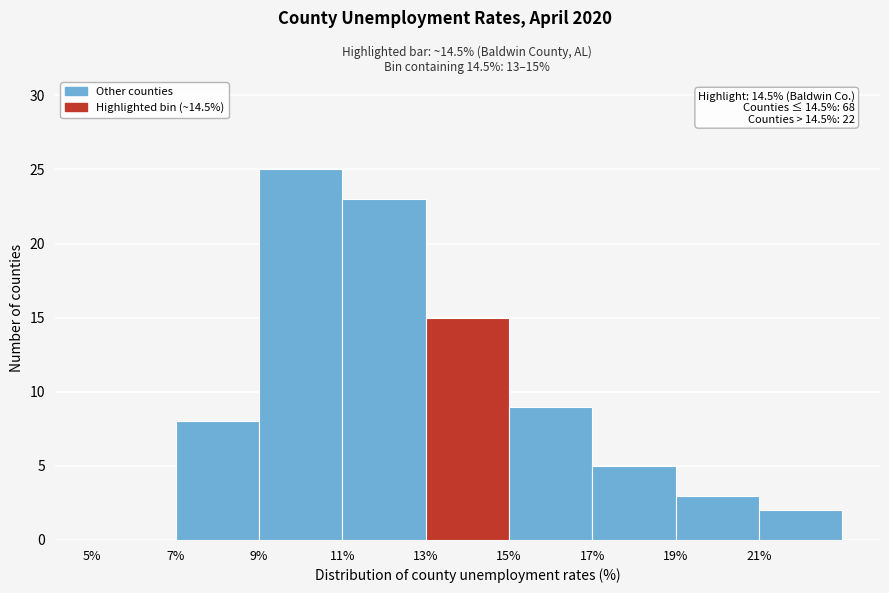

Which range on the x-axis has the tallest bar?

9 to 11